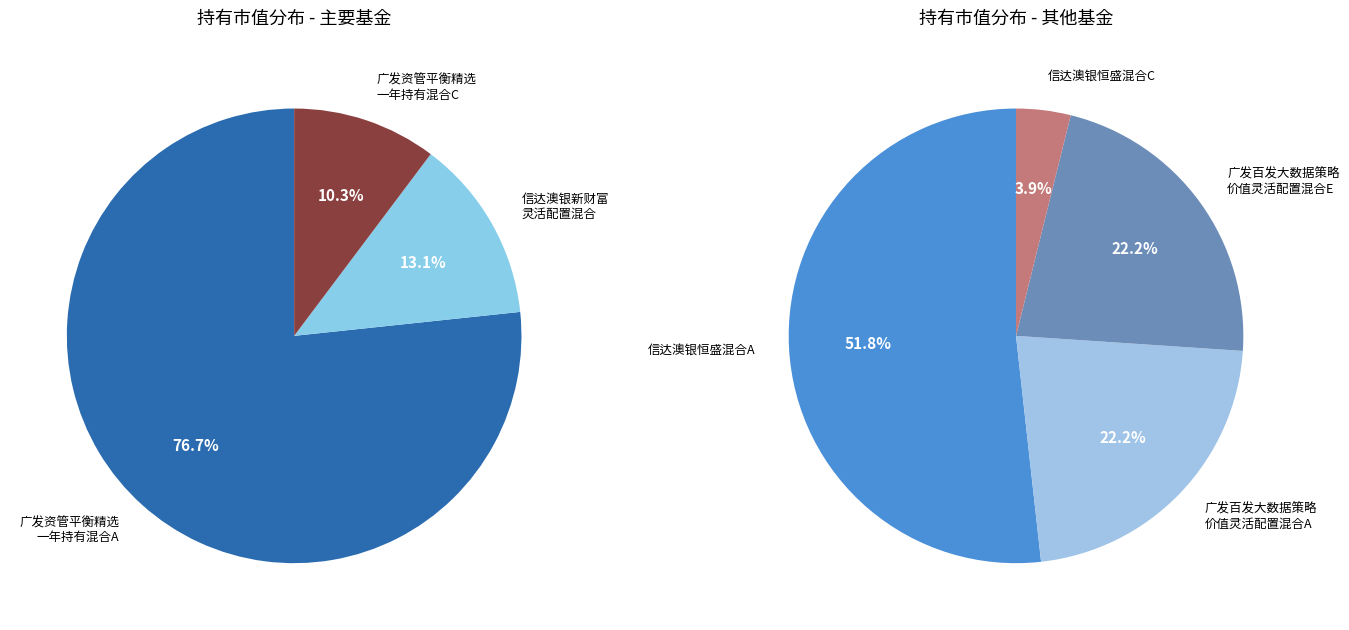

What is the largest slice in the pie chart?

广发资管平衡精选一年持有混合A